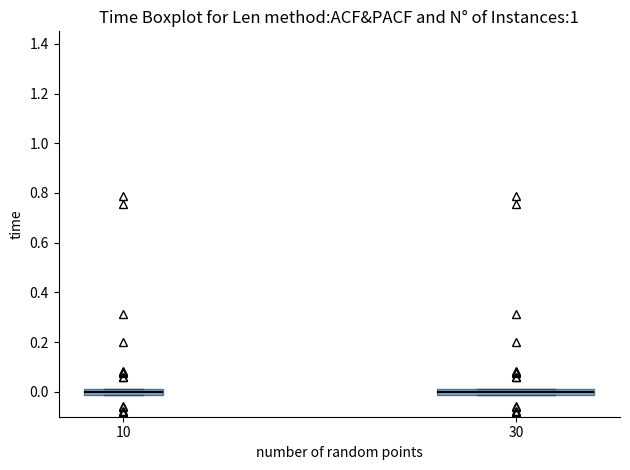

Where is the upper edge of the box at x = 30 on the y-axis? The values are not printed on the chart, so give them approximately, as read against the axis.

0.02